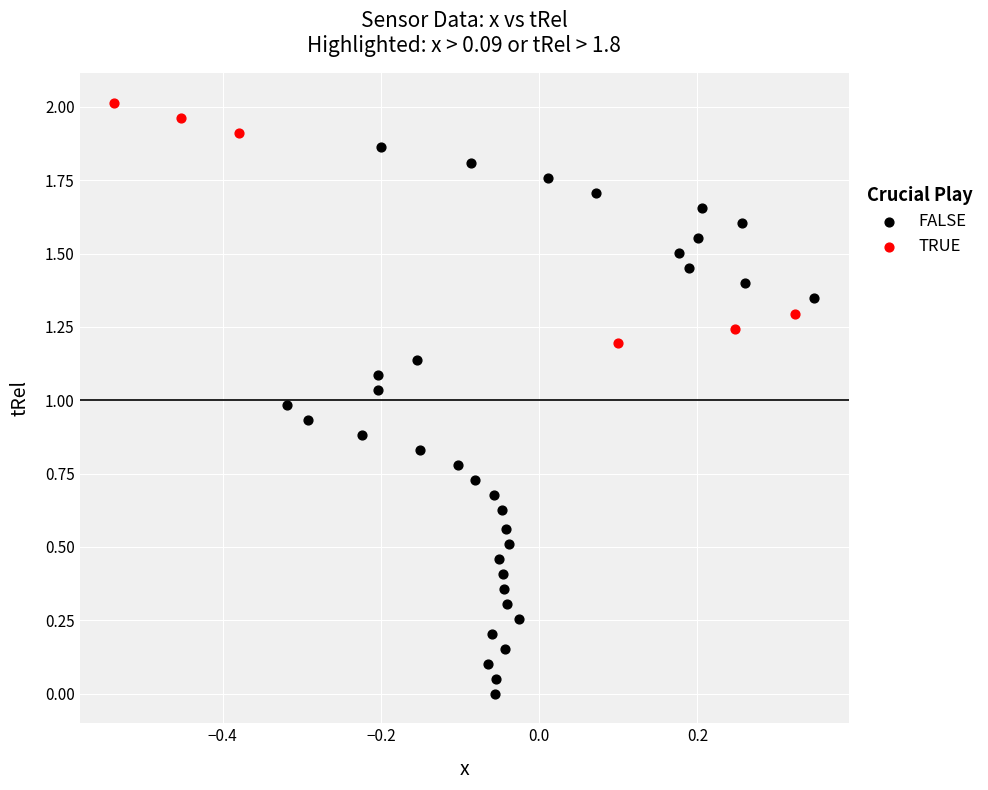

Which series contains the highest Y value?

TRUE